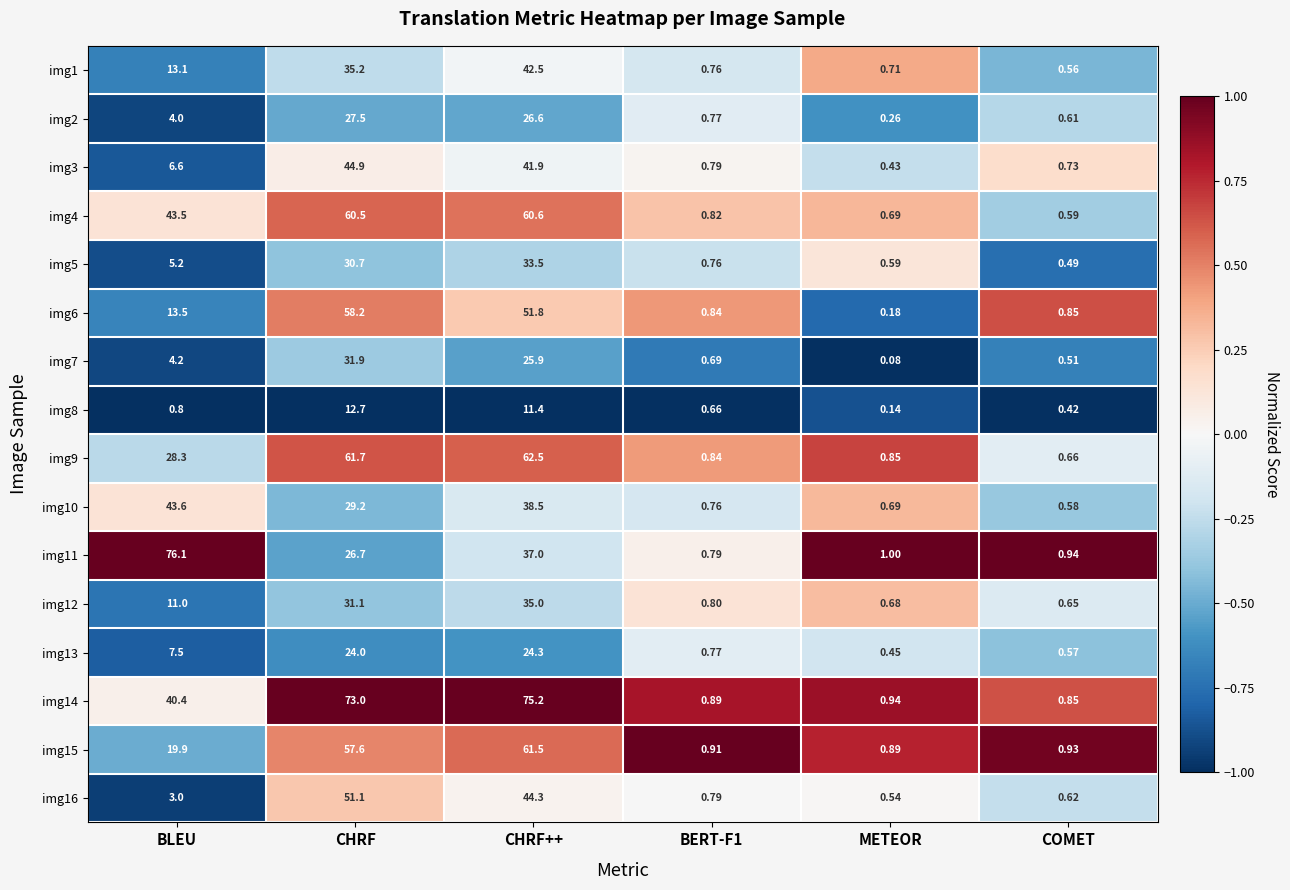

Is the value of img3 at BERT-F1 greater than the value of img10 at BLEU?

No